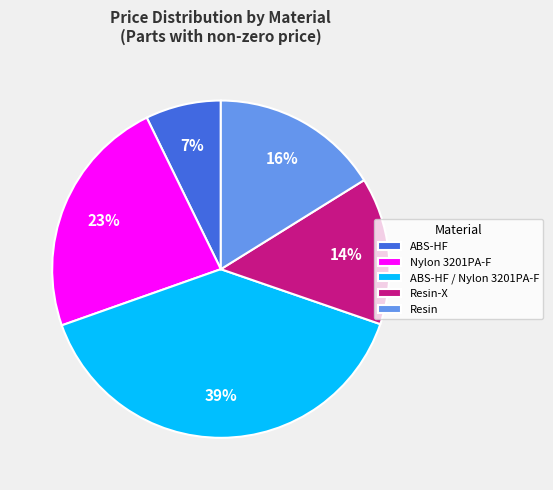

How many segments does this pie chart have?

5